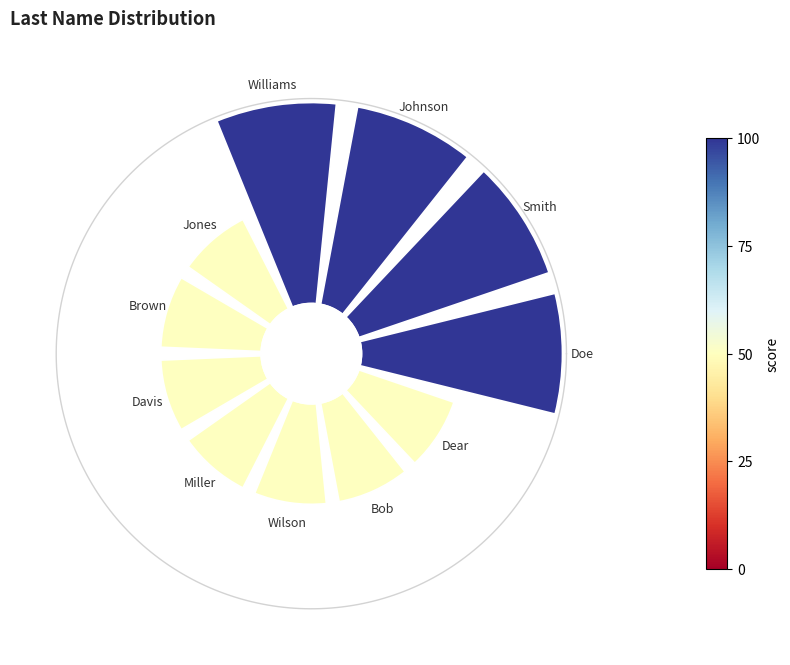

Count the number of slices in the pie.

11